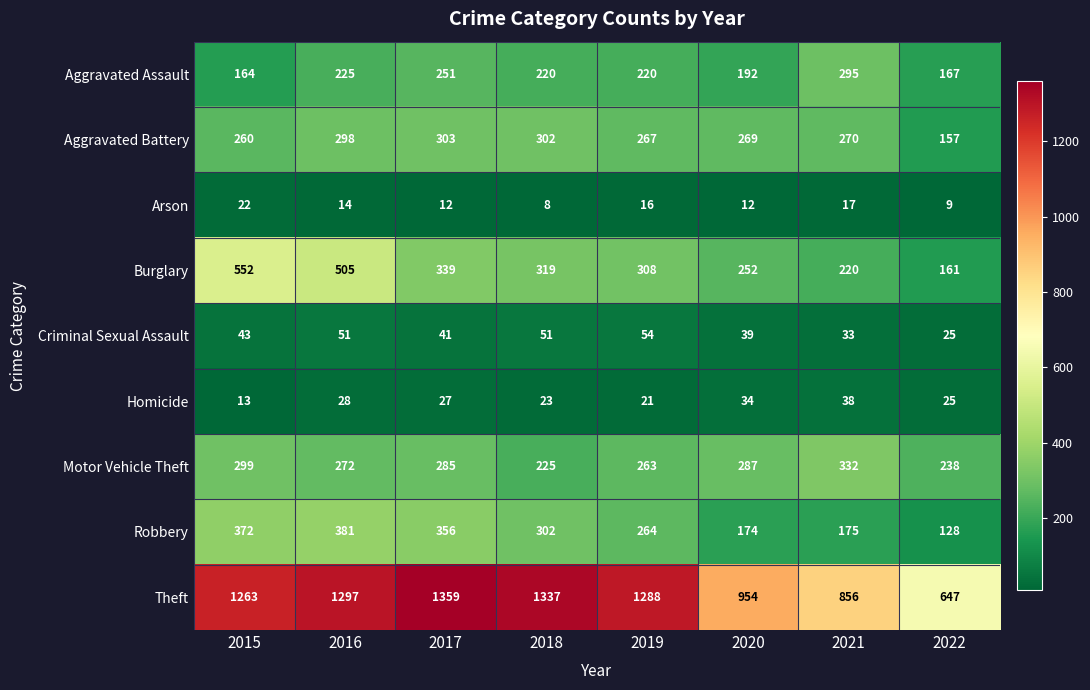

What is the difference between the second highest and second lowest values in the Arson series?

8